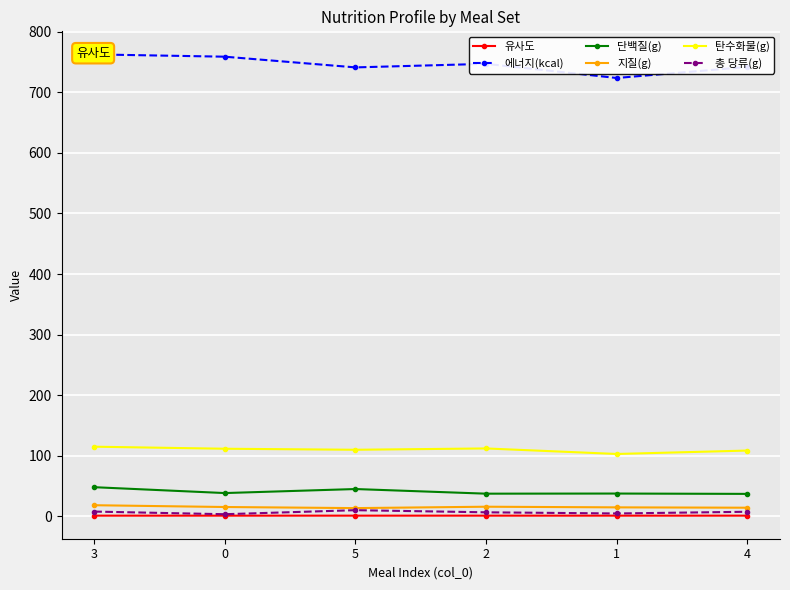

True or false: 단백질(g) has more than 2 points higher than both neighbors.

False